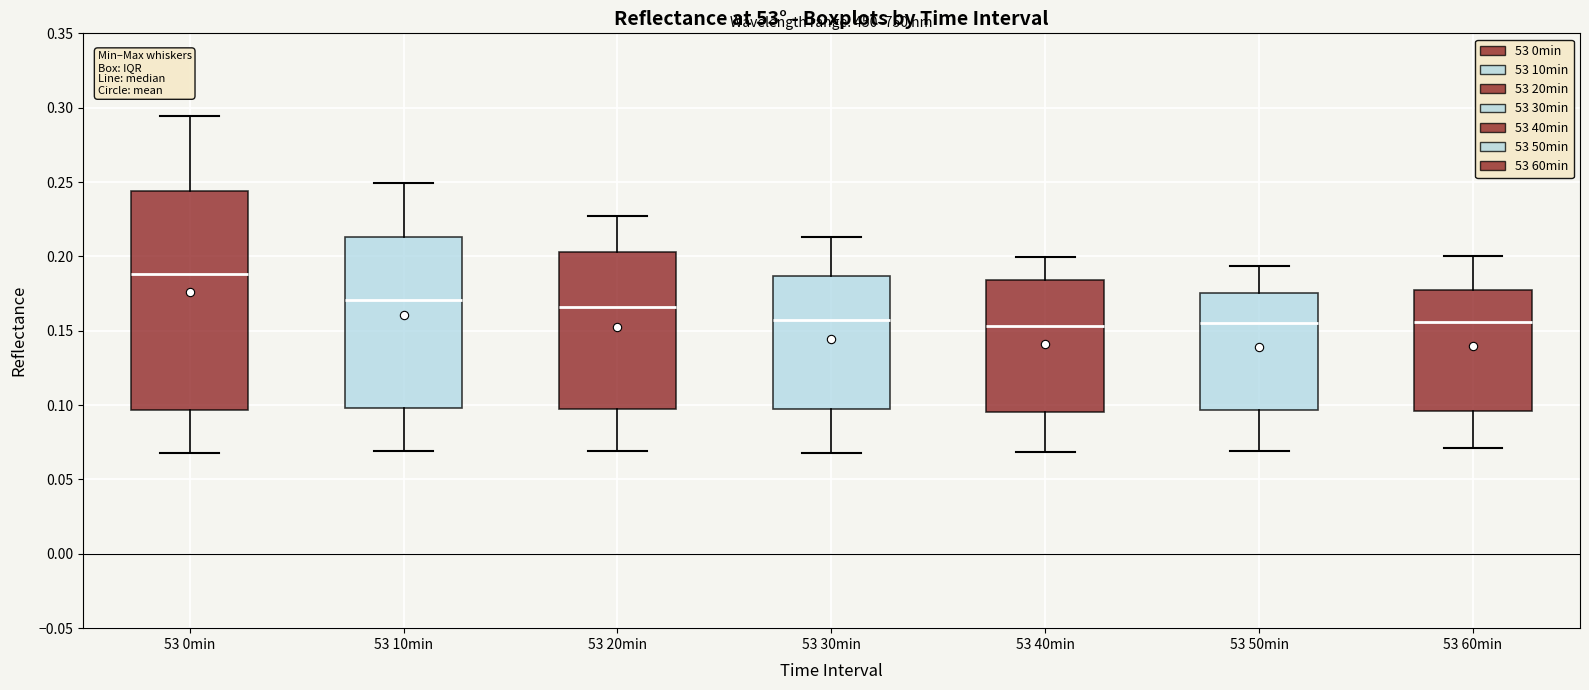

Where does the upper whisker of the box for 53 60min end on the y-axis? The values are not printed on the chart, so give them approximately, as read against the axis.

0.200